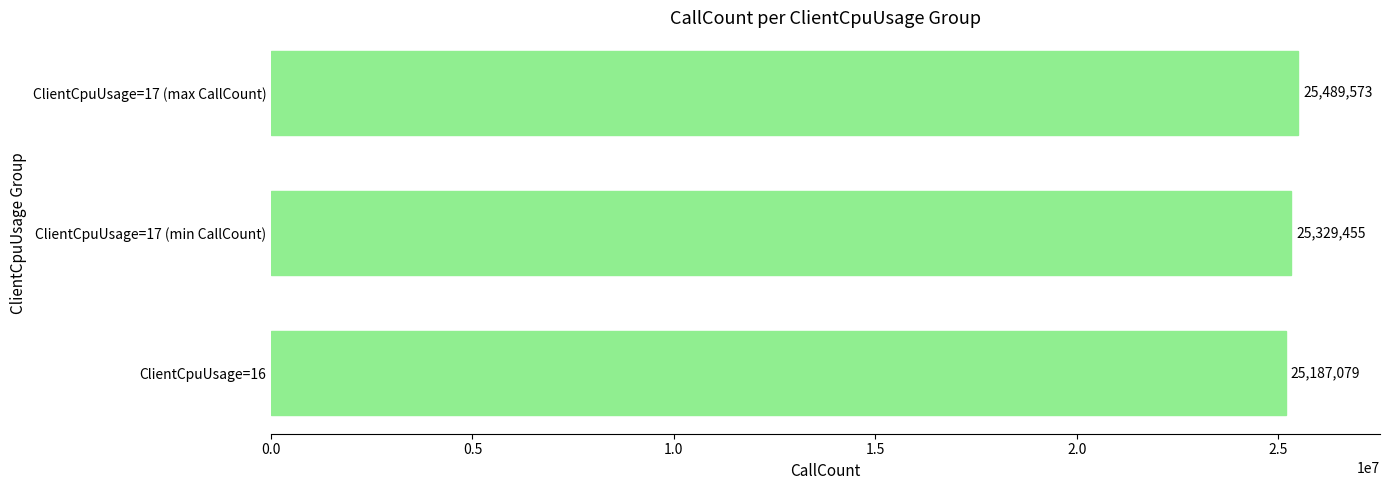

What is the average value?

25335369